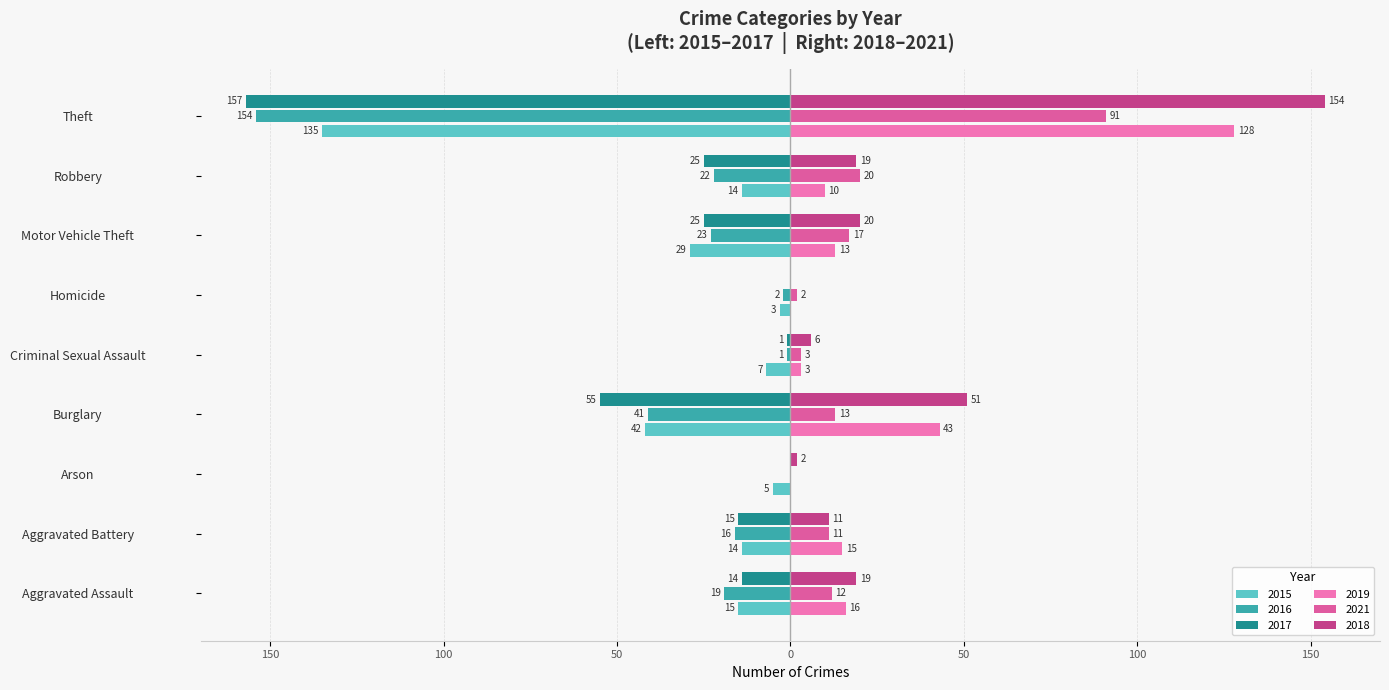

What is the sum of the 2021 values at Theft and Robbery?

111